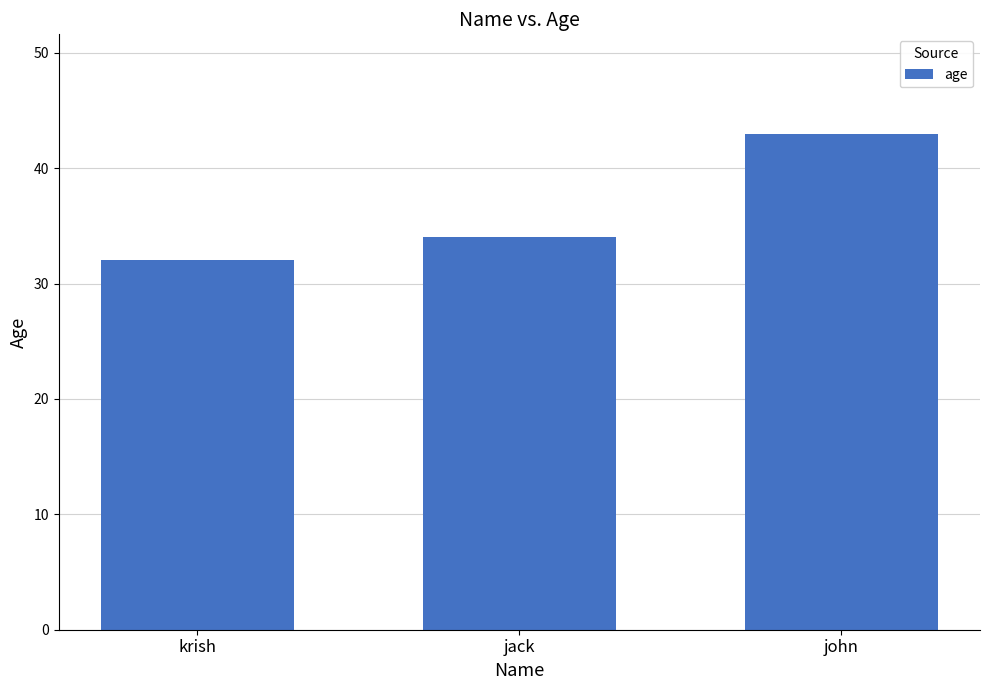

What is the change in value from jack to john?

+9